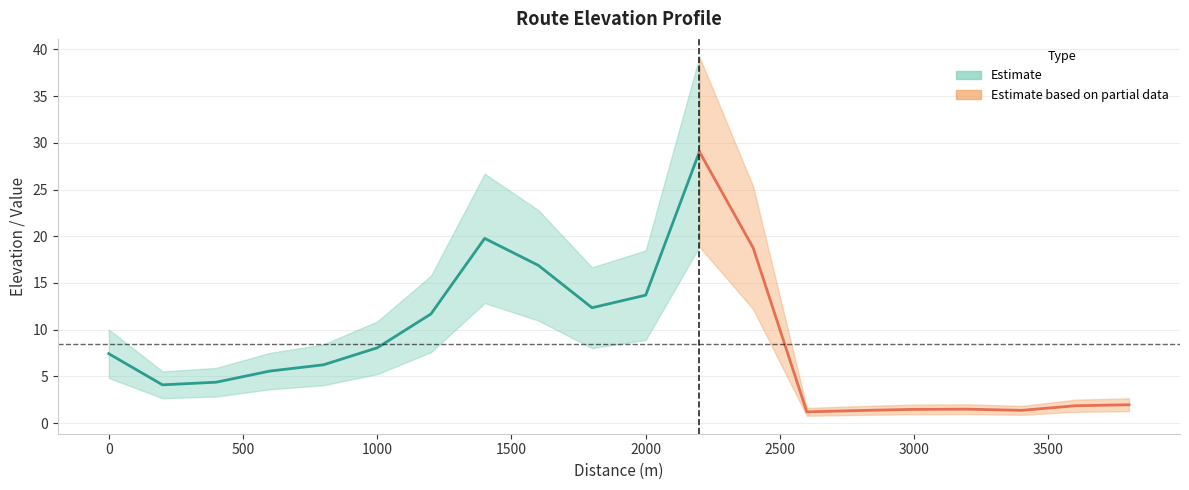

What is the sum of all values?

168.6